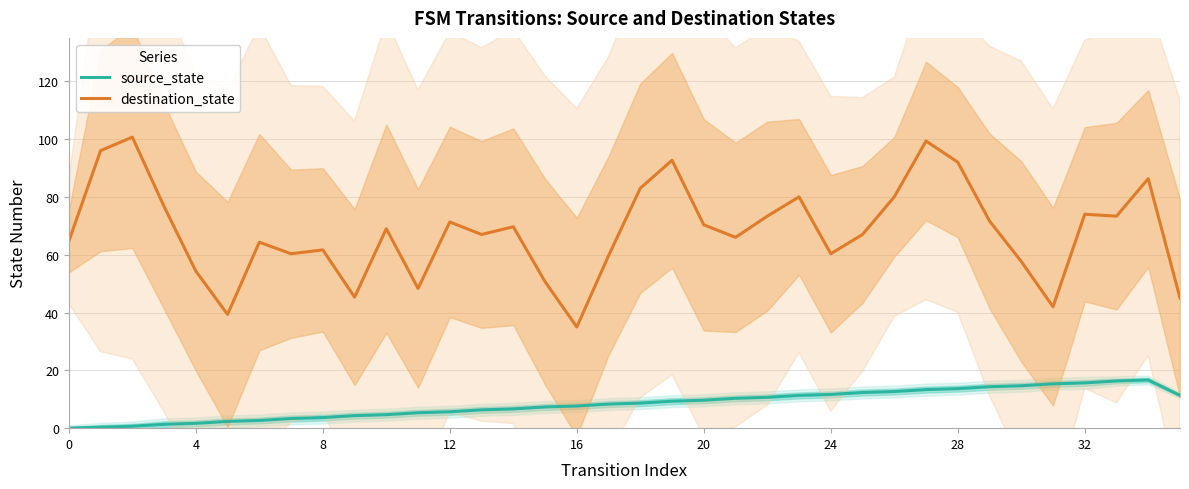

What is the average value of the source_state series?

8.3